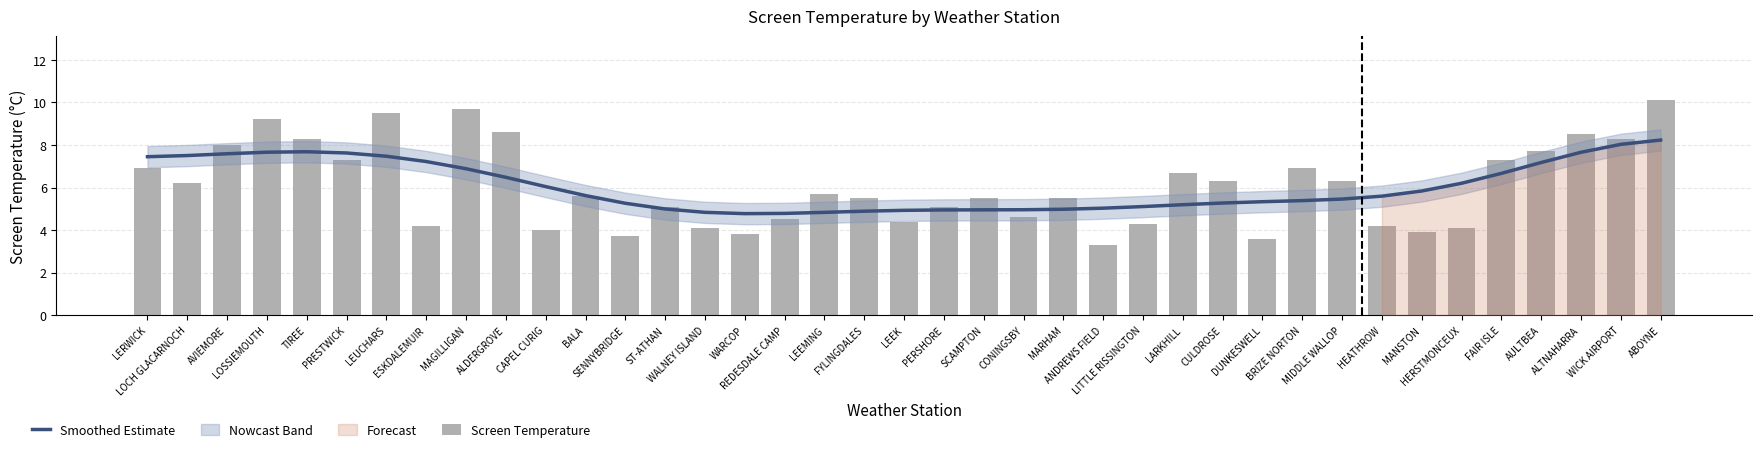

At which label is Screen Temperature closest to 6?

LOCH GLACARNOCH